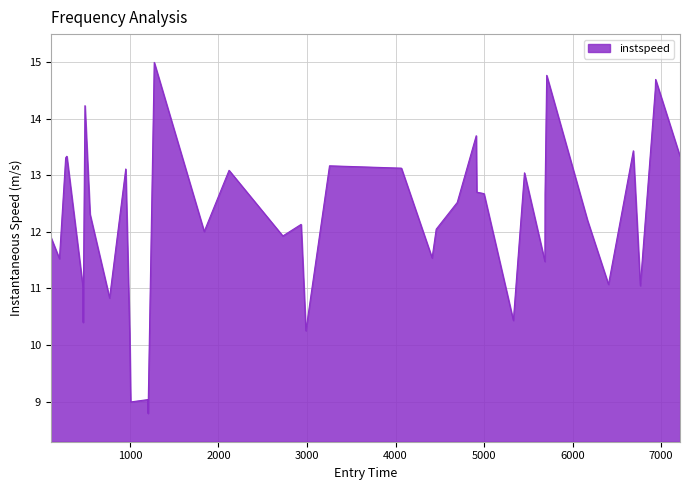

What is the smallest value displayed?

8.8